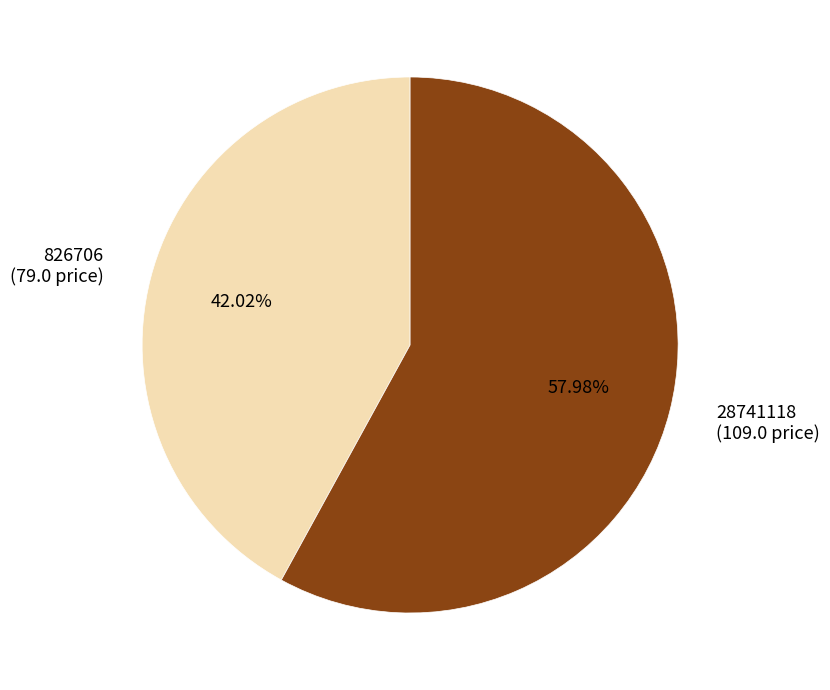

What is the largest slice in the pie chart?

28741118